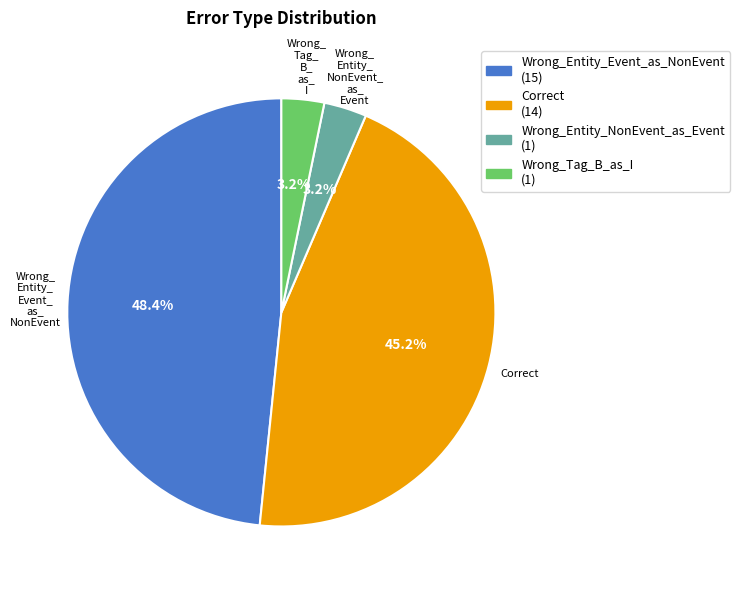

Between Wrong_Entity_Event_as_NonEvent and Wrong_Entity_NonEvent_as_Event, which is larger?

Wrong_Entity_Event_as_NonEvent